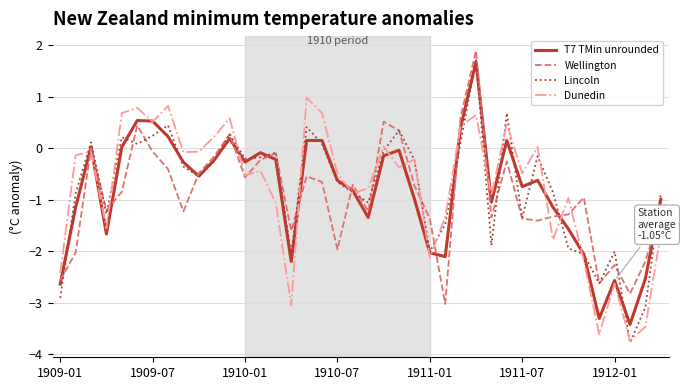

How many interior local peaks does the Lincoln series have?

11